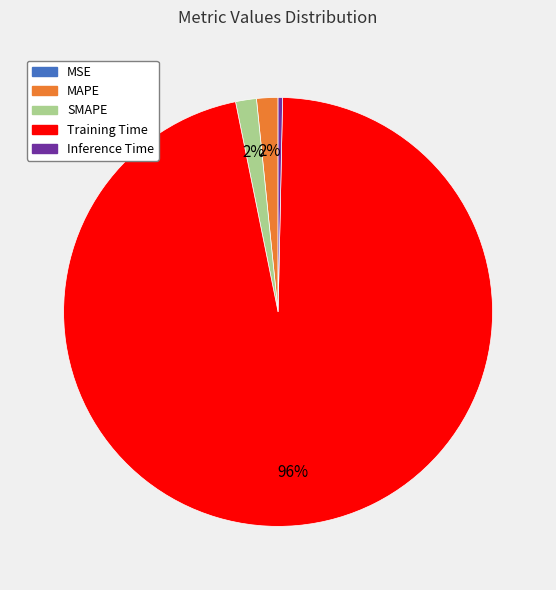

To the nearest percent, what is the difference between the largest and smallest slice percentages?

96%